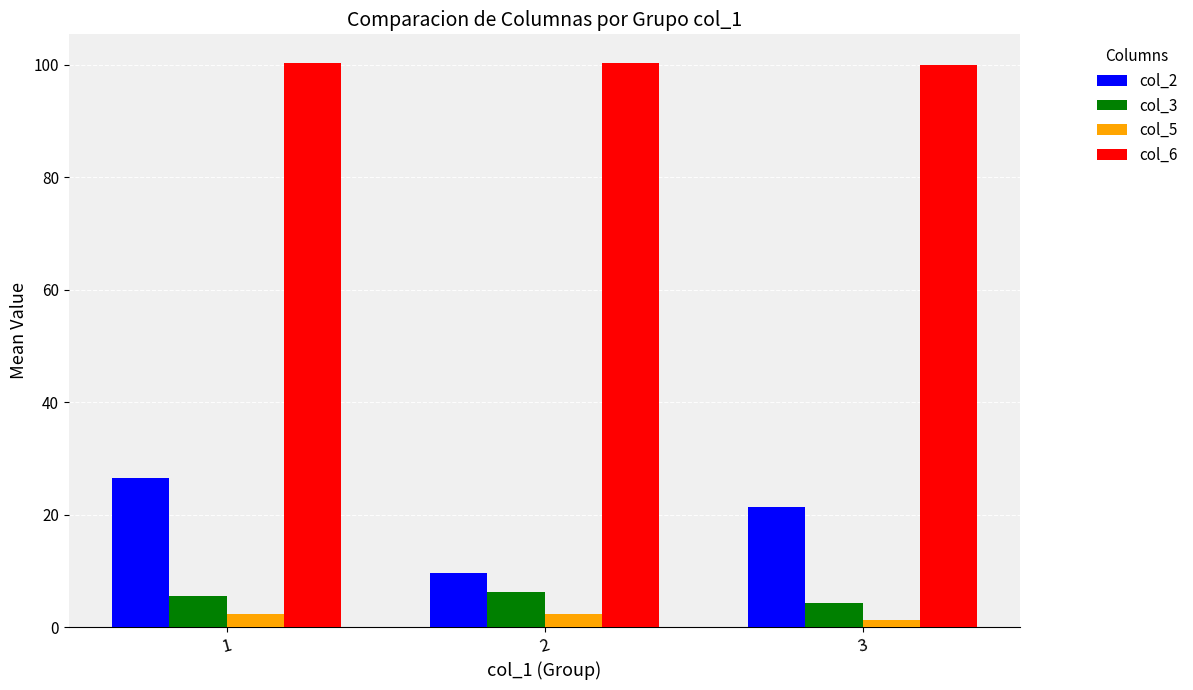

Rank the categories by col_2 value from highest to lowest.

1, 3, 2